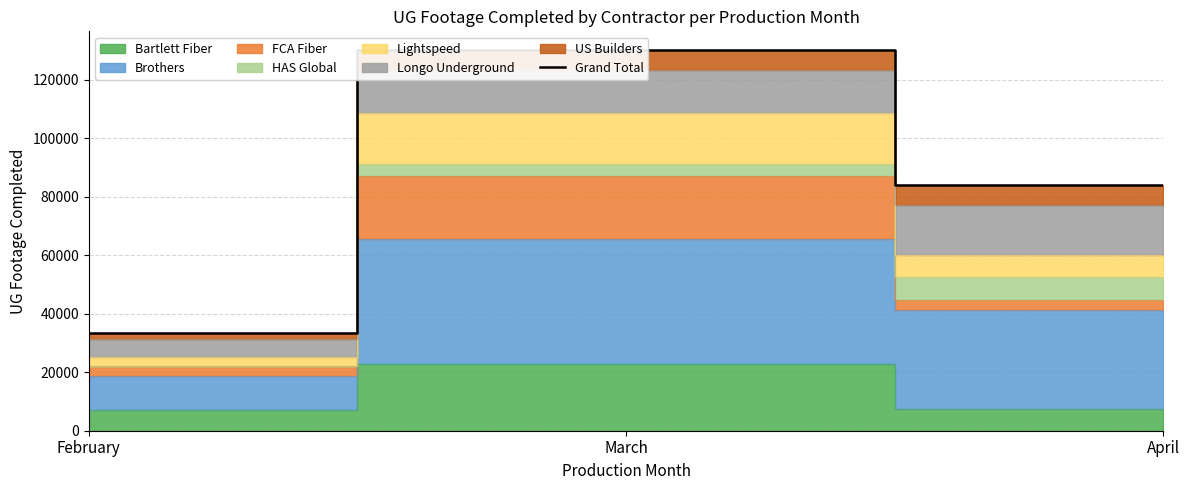

What is the sum of the values at February and April?

117508